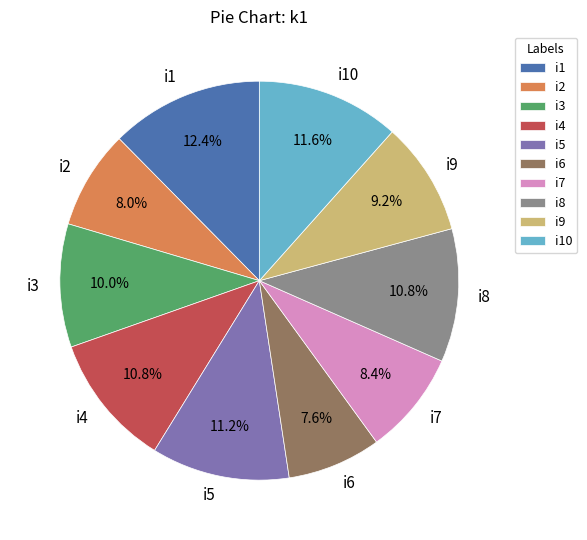

To the nearest percent, what is the difference between the i3 and i4 slice percentages?

1%